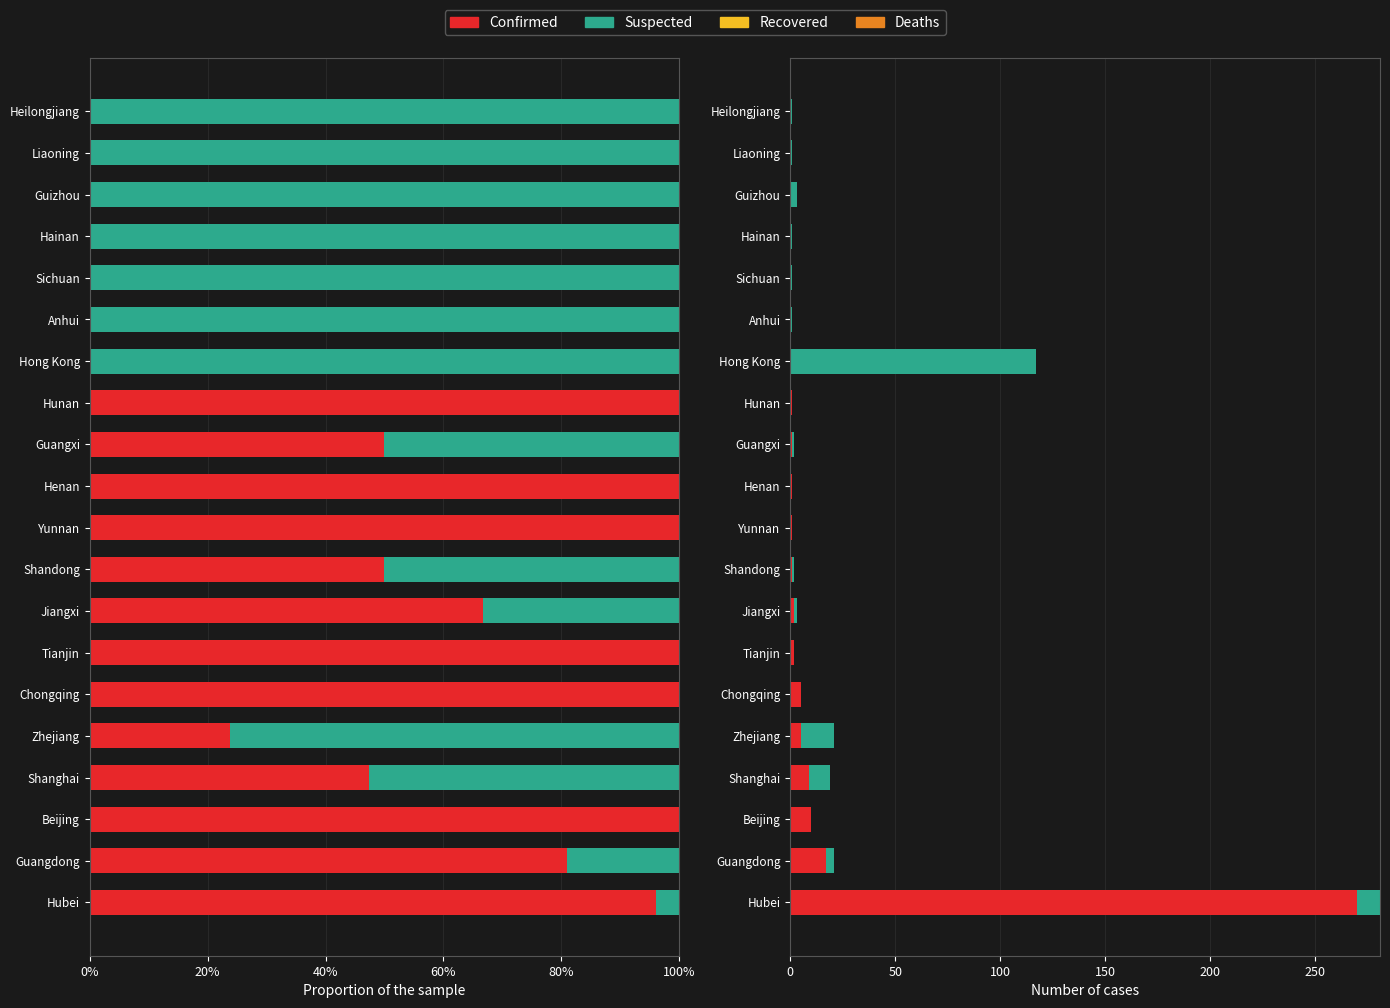

Is the value of Deaths at 18 greater than the value of Confirmed at 60%?

No